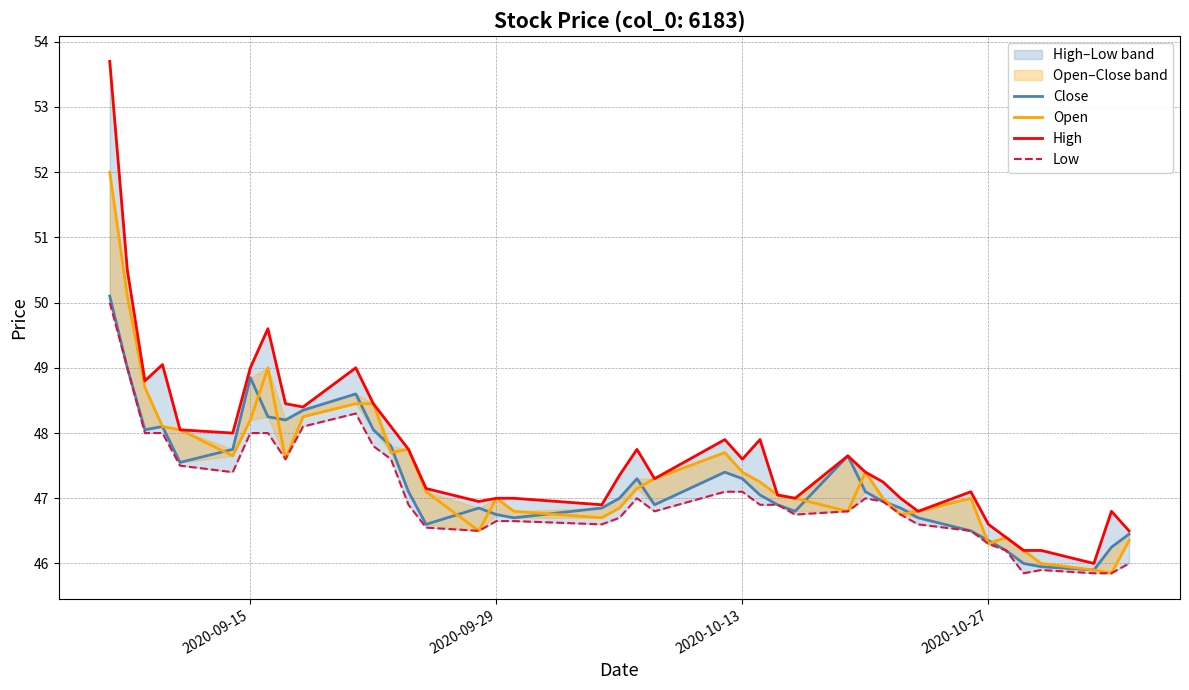

How many interior local peaks does the Low series have?

4